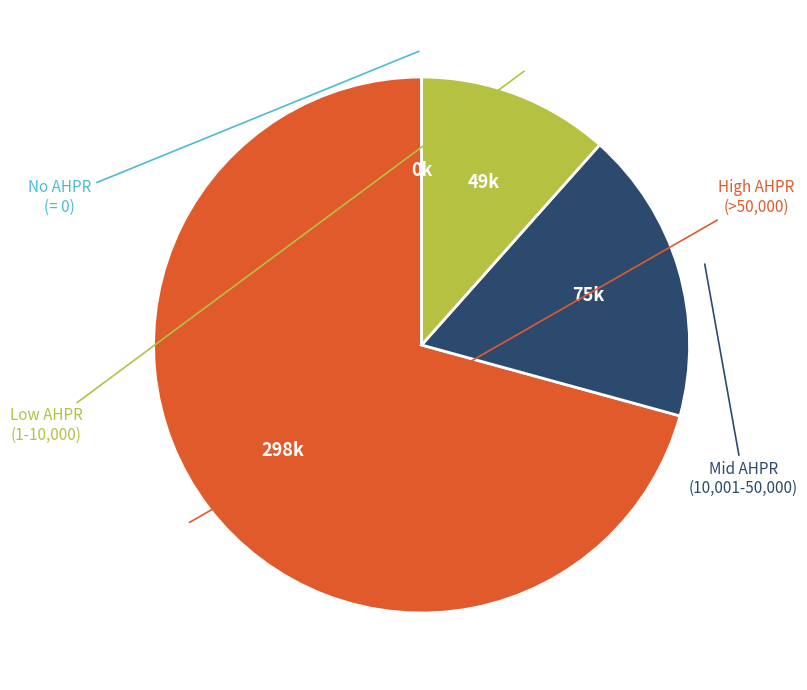

Does any single category account for the majority?

Yes